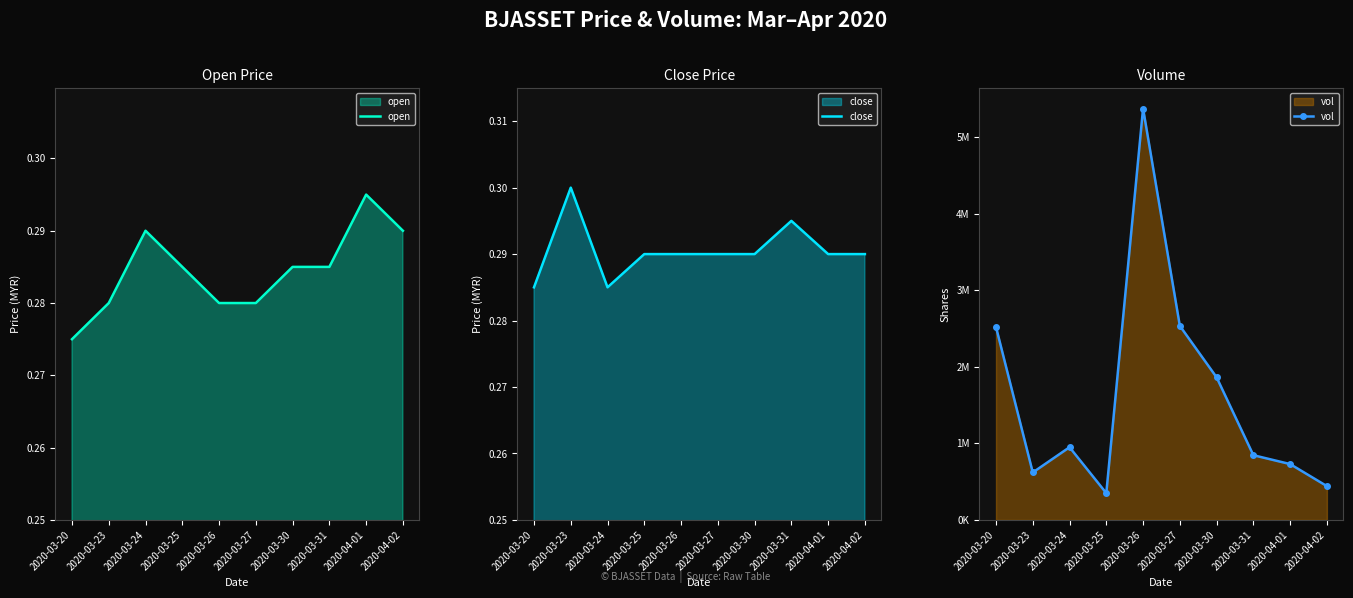

List the series in order of their peak value, highest first.

vol, close, open